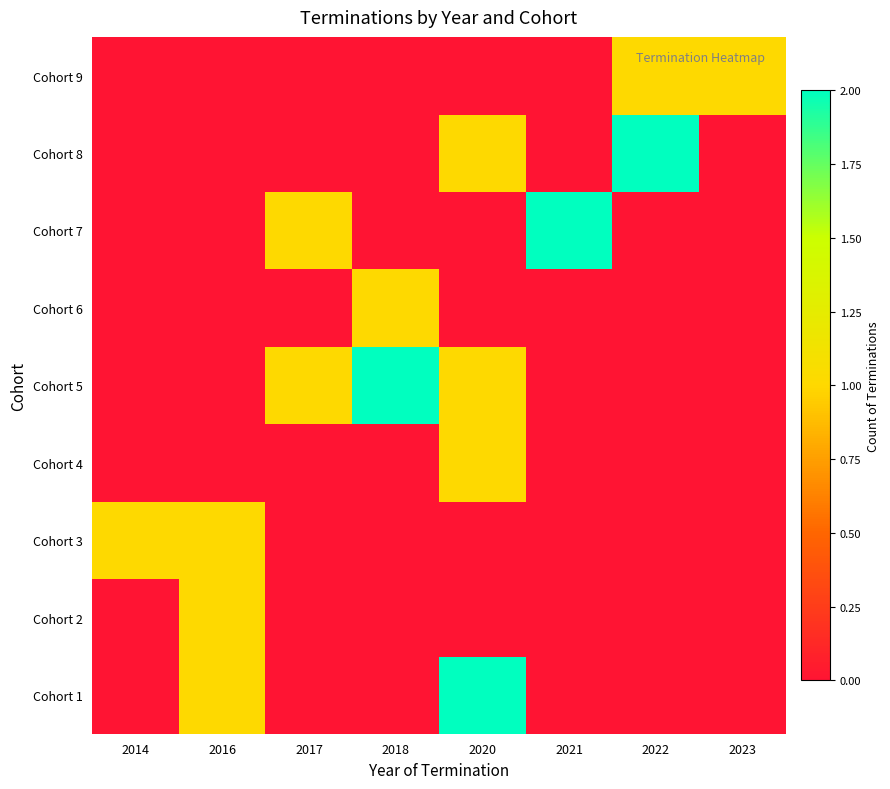

Rank the series by their maximum value, from lowest to highest.

Cohort 2, Cohort 3, Cohort 4, Cohort 6, Cohort 9, Cohort 1, Cohort 5, Cohort 7, Cohort 8